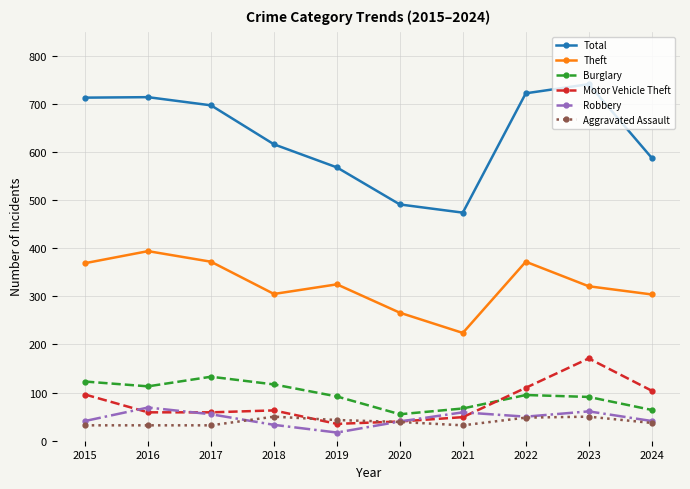

What is the total value across all series at 2023?

1435